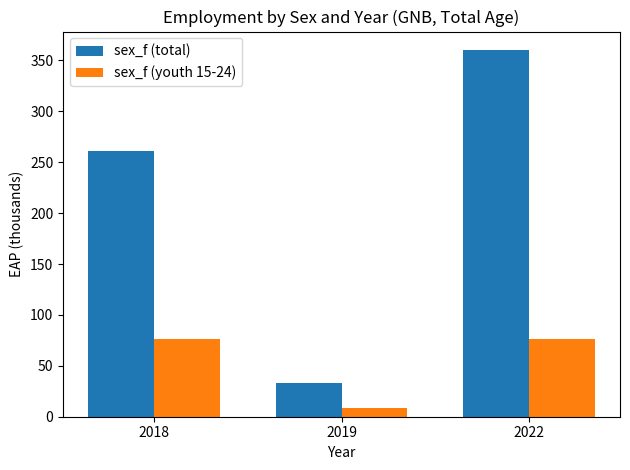

What is the spread (max minus min) of values at 2018?

184.4